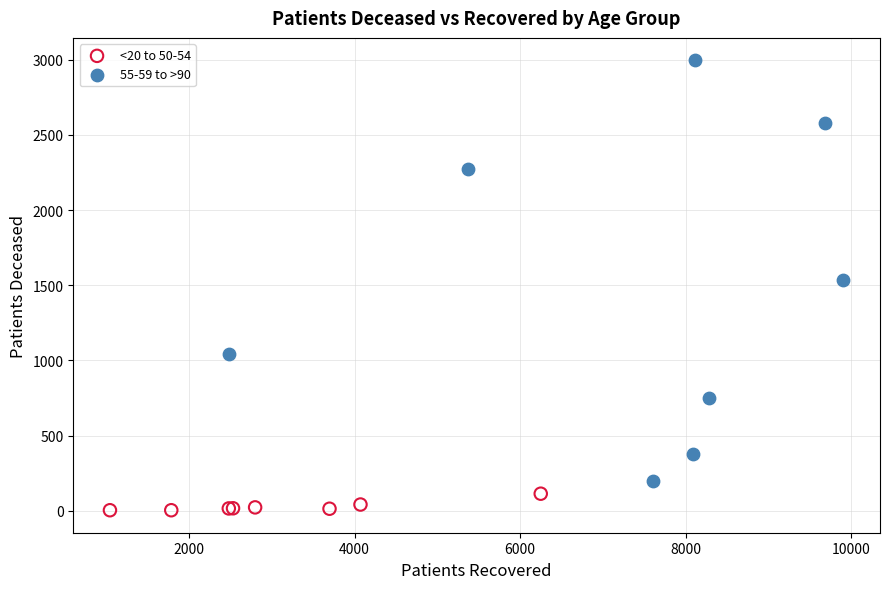

Which series contains the highest Y value?

55-59 to >90